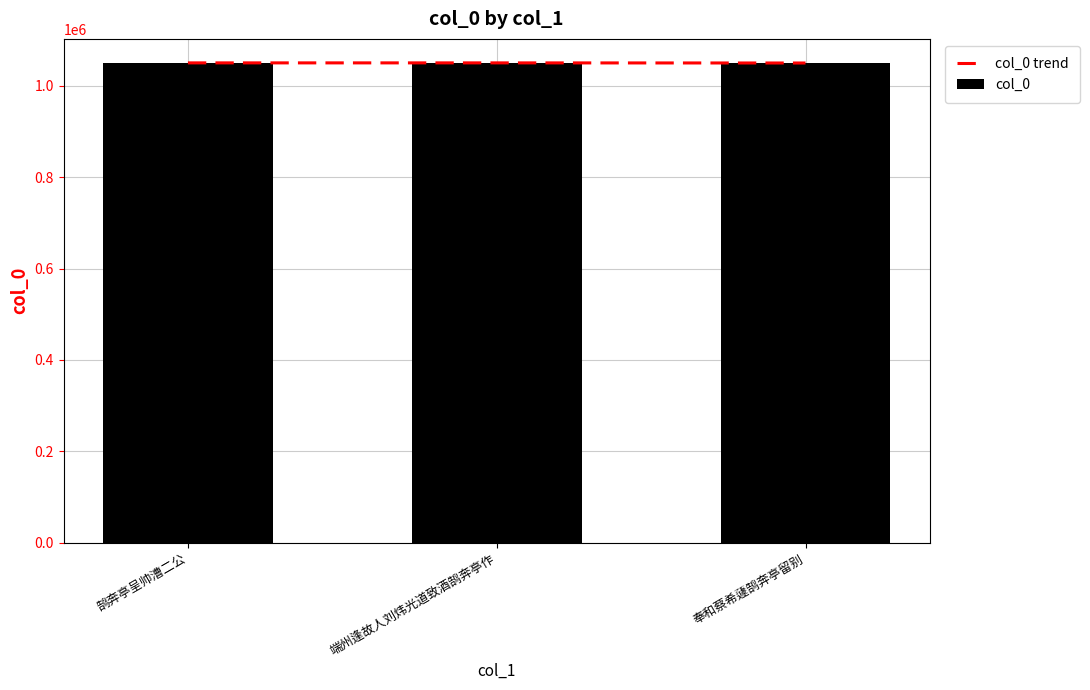

Is the value of col_0 trend at 端州逢故人刘炜光道致酒鹄奔亭作 greater than the value of col_0 at 端州逢故人刘炜光道致酒鹄奔亭作?

No